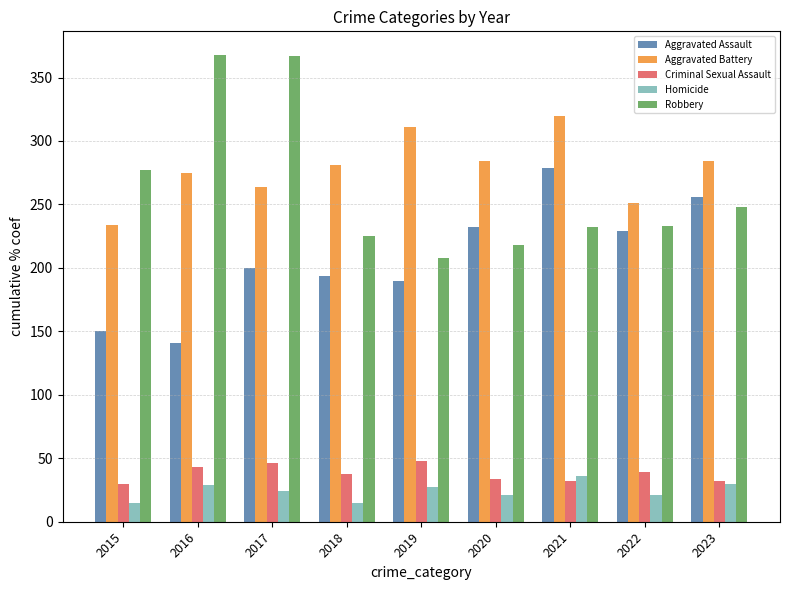

Which series has the largest total across all categories?

Aggravated Battery